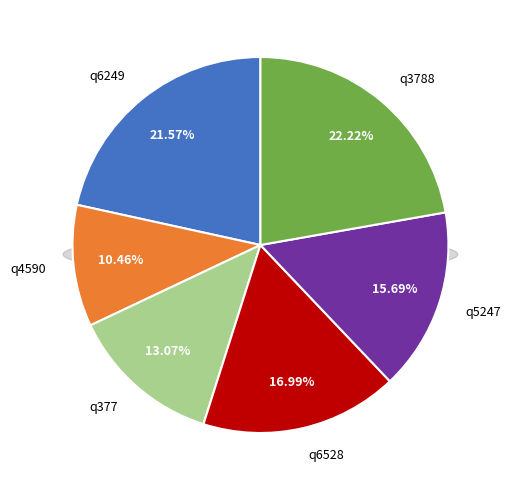

What is the ratio of the value at q377 to the value at q6528?

0.8